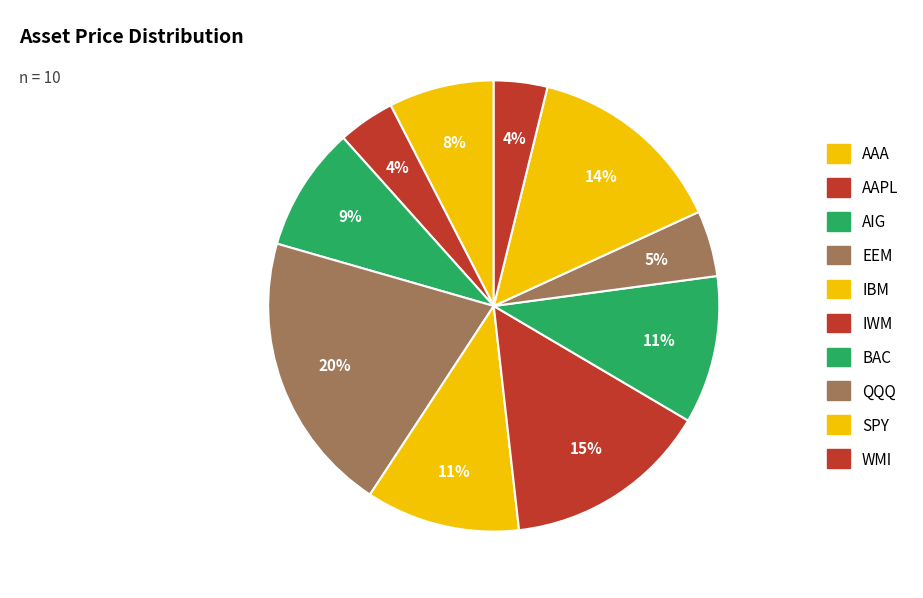

What is the total percentage of AAA and AIG?

16.5%